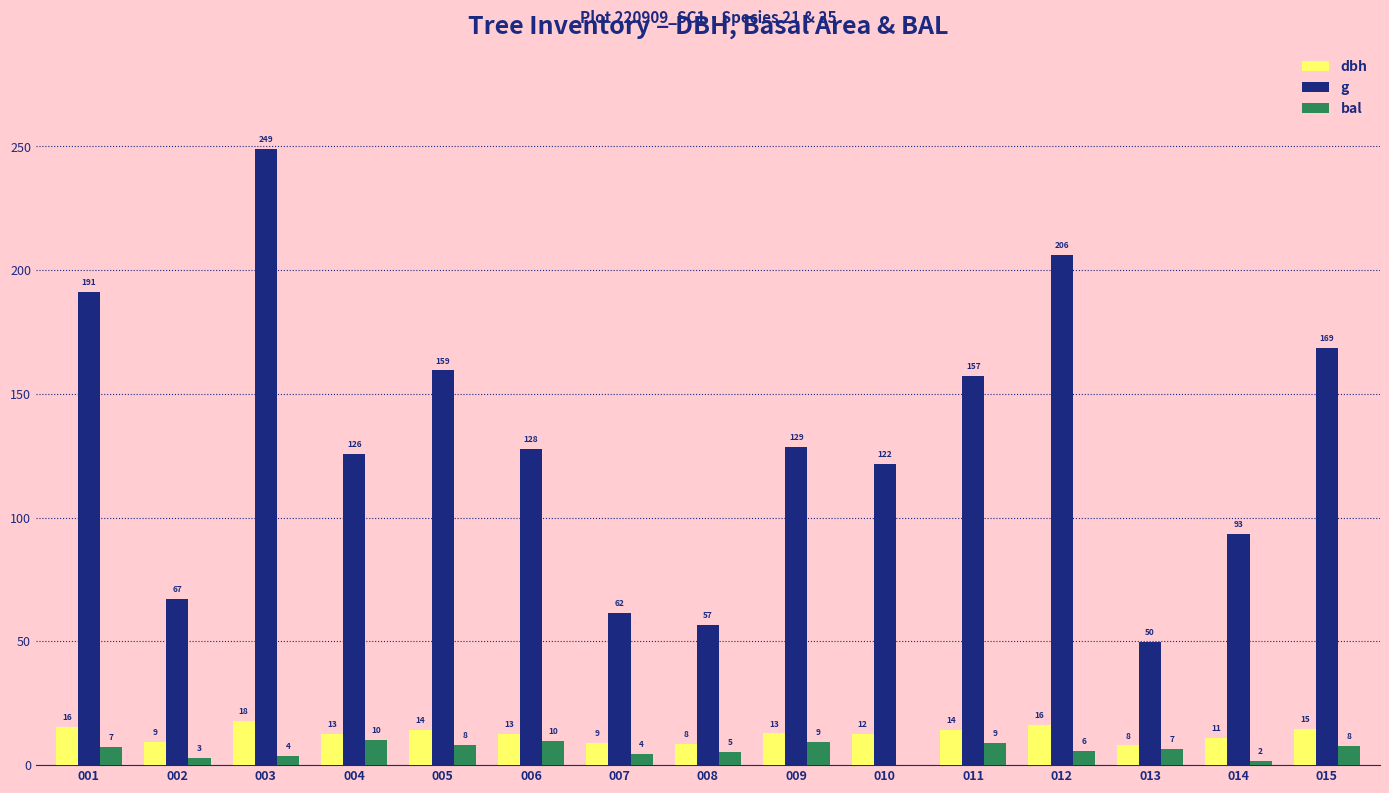

What is the sum of the bal values at 003 and 011?

12.4